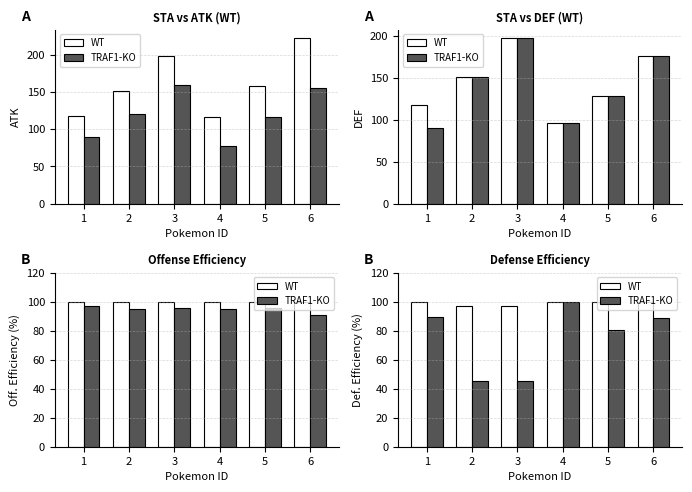

Which category has the lowest value across all series?

2